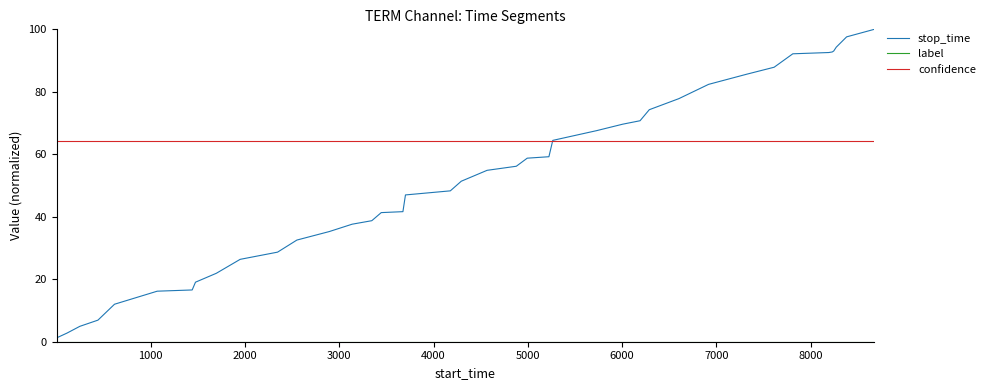

Which series has the largest total across all categories?

confidence